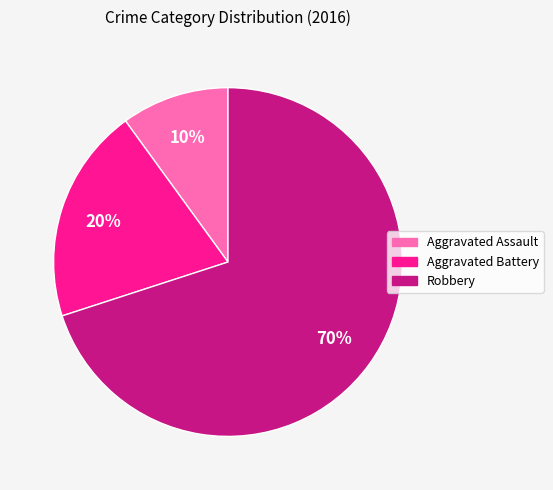

To the nearest percent, what portion does Aggravated Assault represent?

10%